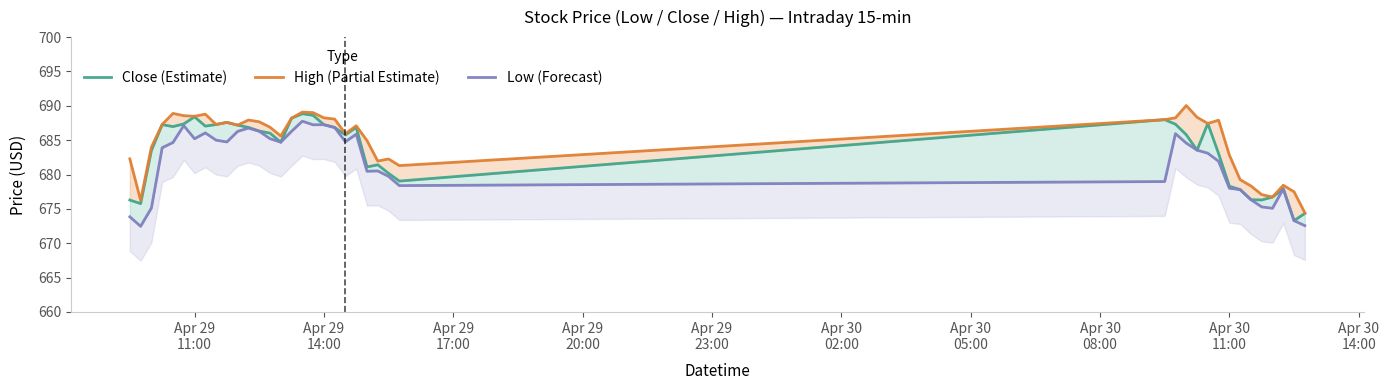

True or false: Low (Forecast) and Close (Estimate) cross at least once.

False